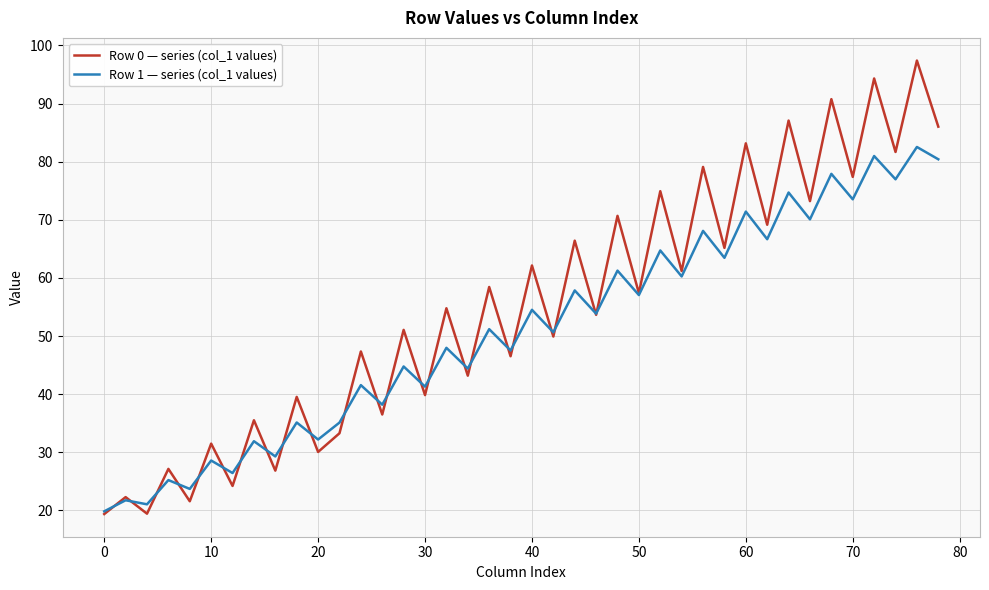

What is the difference between the maximum and second lowest values in the Row 0 — series (col_1 values) series?

78.0